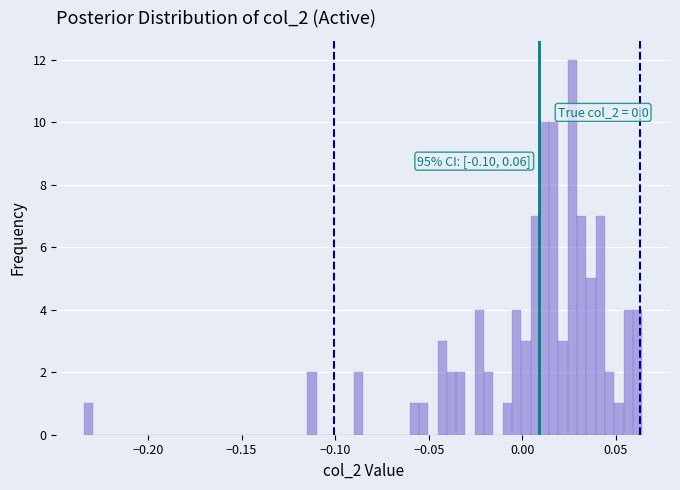

Around what value on the x-axis is the tallest bar? Give the approximate position of its centre, as read against the axis.

0.025